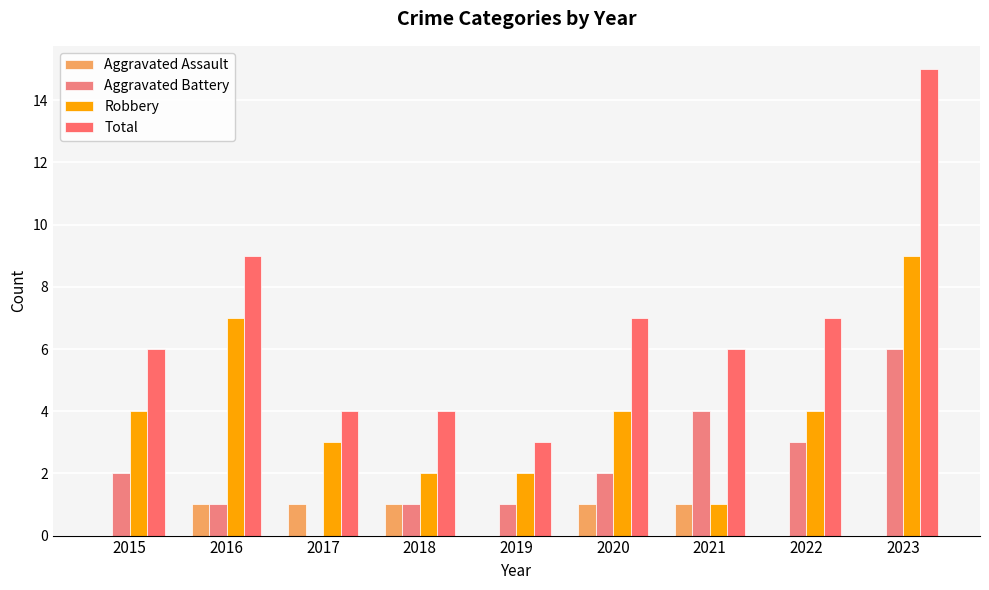

Count the number of data series in this chart.

4